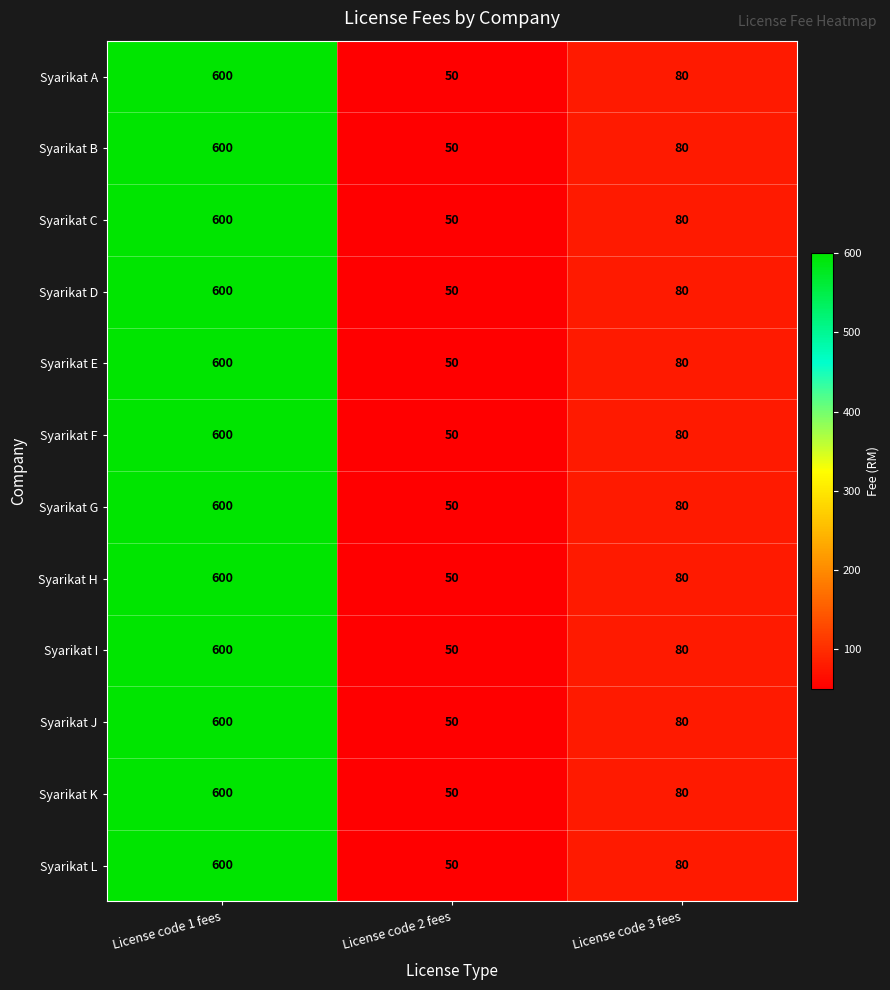

True or false: Syarikat D has a value of 600 at License code 1 fees.

True